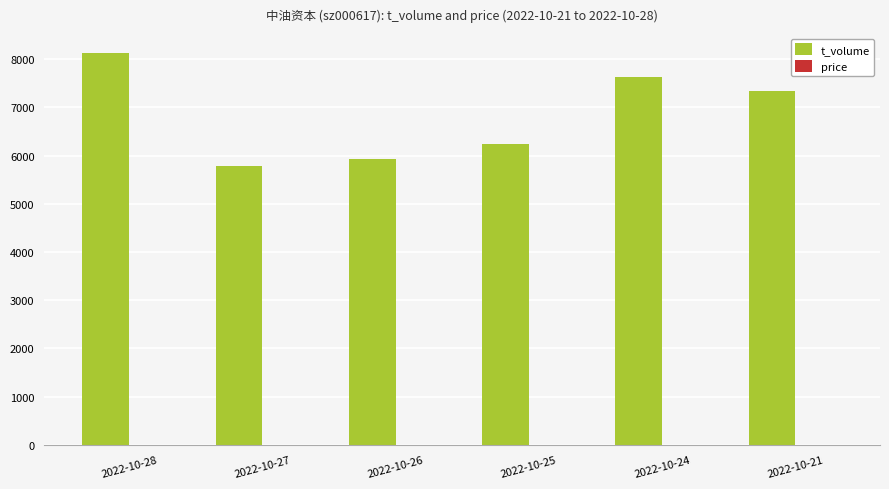

What is the greatest value displayed?

8135.0